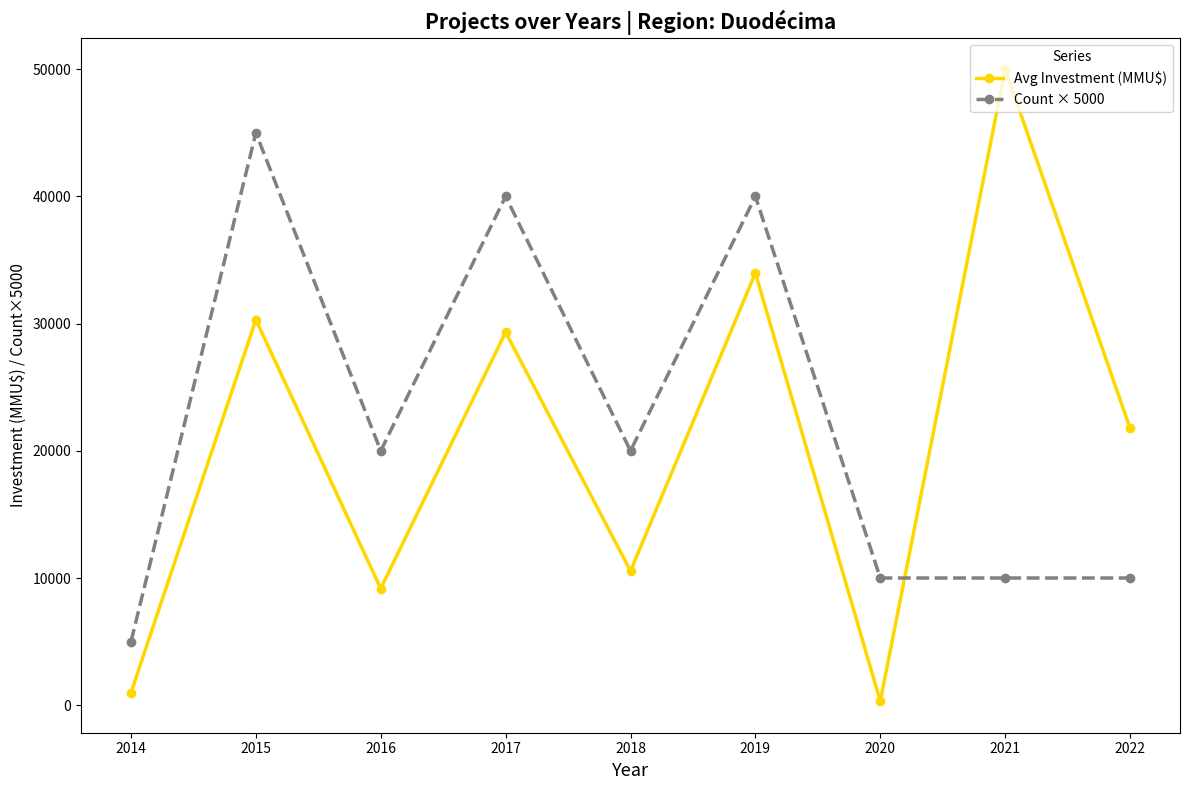

Which series has the largest total across all categories?

Count × 5000